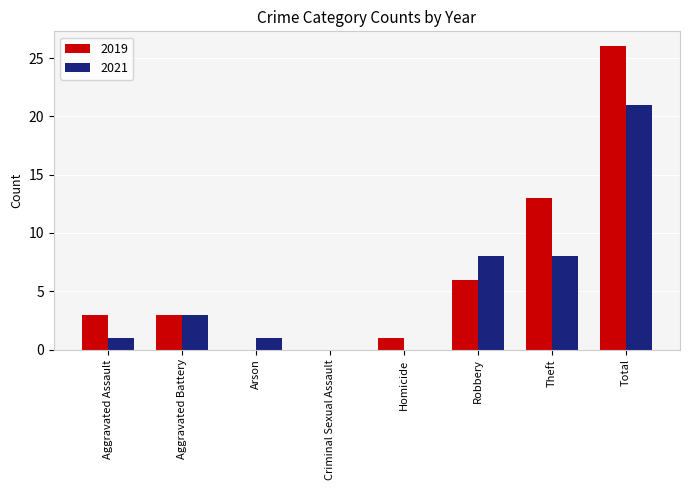

Which series changed the most between Homicide and Theft?

2019